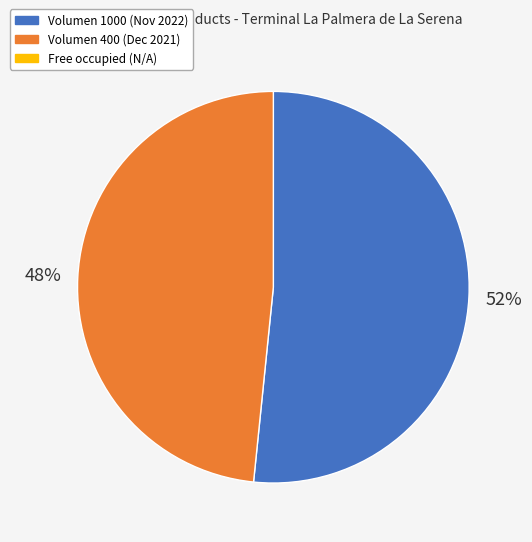

Is there any slice that represents more than half of the pie?

Yes